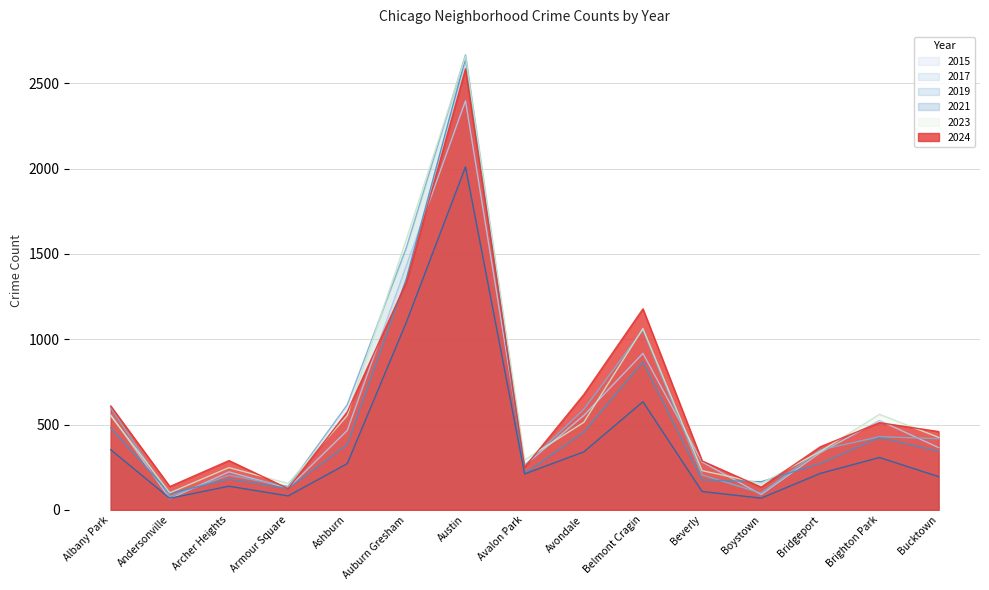

At which label is 2015 closest to 1231?

Auburn Gresham